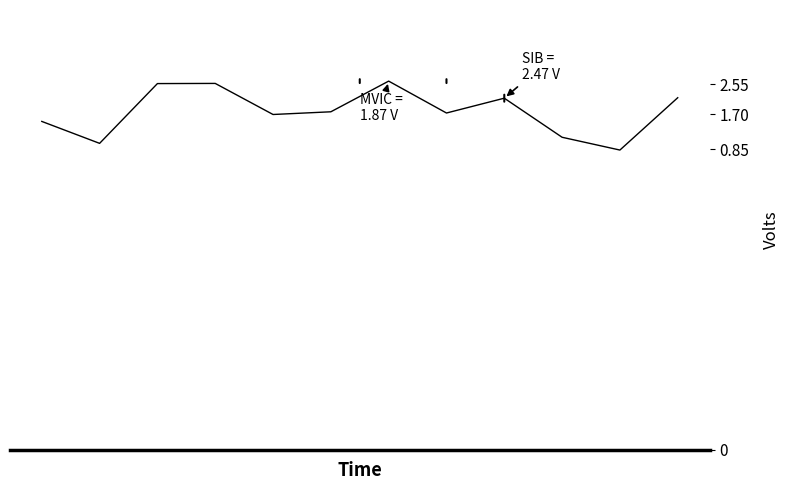

What is the maximum value shown in the chart?

23473.5